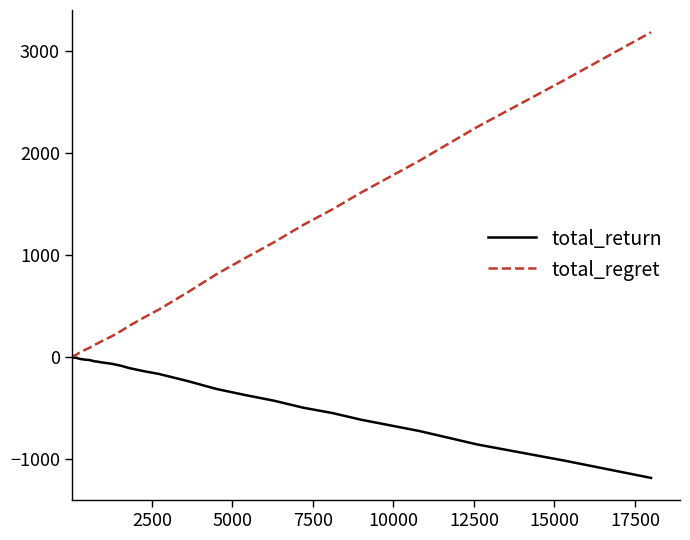

What is the greatest value displayed?

3184